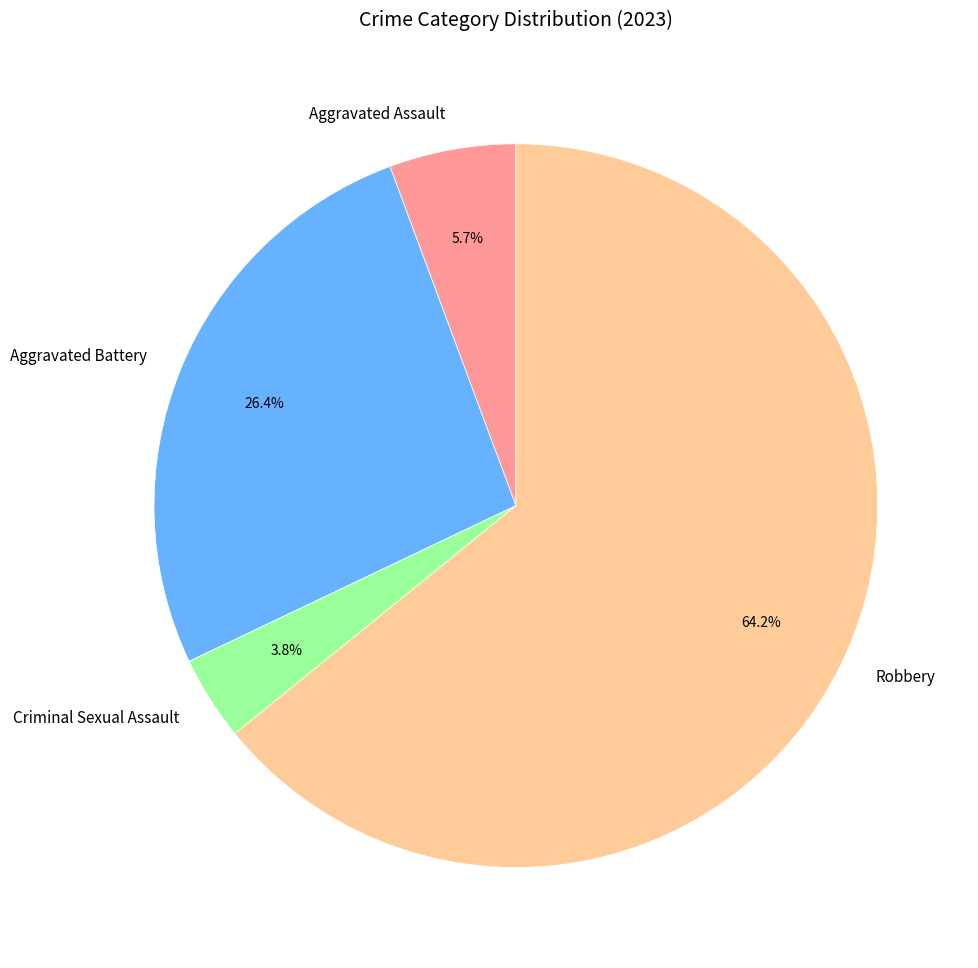

What is the ratio of the value at Robbery to the value at Aggravated Assault?

11.3